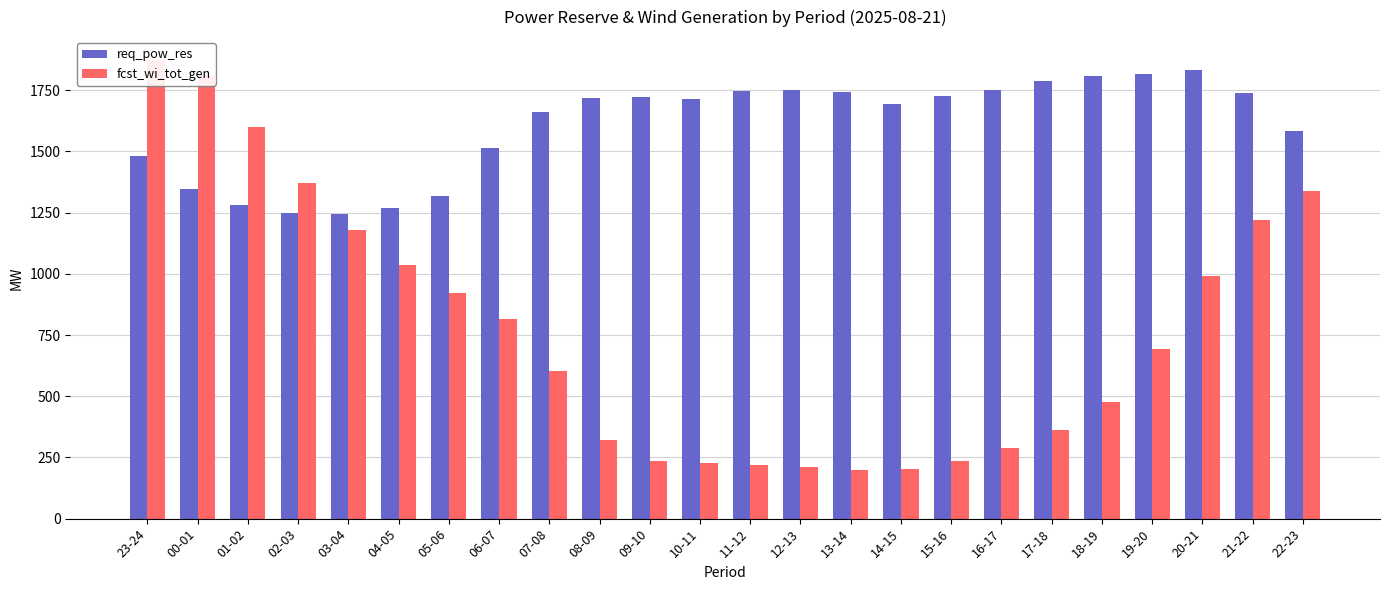

Reading left to right, list all the values displayed in this chart.

req_pow_res: 23-24=1481	00-01=1346	01-02=1280	02-03=1249	03-04=1244	04-05=1267	05-06=1318	06-07=1513	07-08=1662	08-09=1716	09-10=1724	10-11=1713	11-12=1747	12-13=1752	13-14=1742	14-15=1695	15-16=1725	16-17=1751	17-18=1787	18-19=1806	19-20=1815	20-21=1833	21-22=1739	22-23=1583
fcst_wi_tot_gen: 23-24=1873	00-01=1812	01-02=1599	02-03=1372	03-04=1177	04-05=1034	05-06=922	06-07=816	07-08=605	08-09=320	09-10=236	10-11=227	11-12=220	12-13=212	13-14=197	14-15=204	15-16=237	16-17=290	17-18=363	18-19=477	19-20=691	20-21=991	21-22=1218	22-23=1338